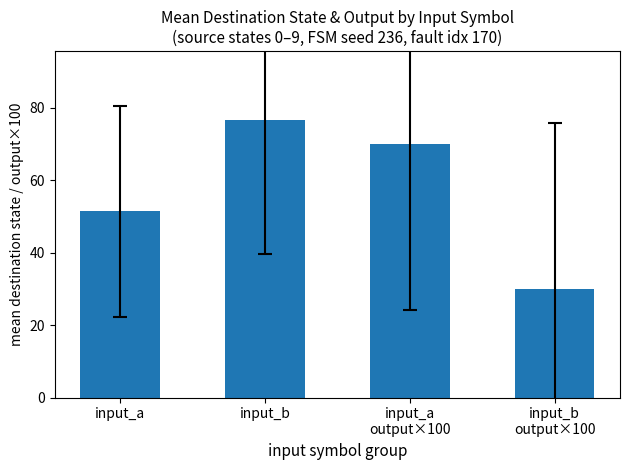

The chart shows a value of 76.6 at input_b. True or false?

True